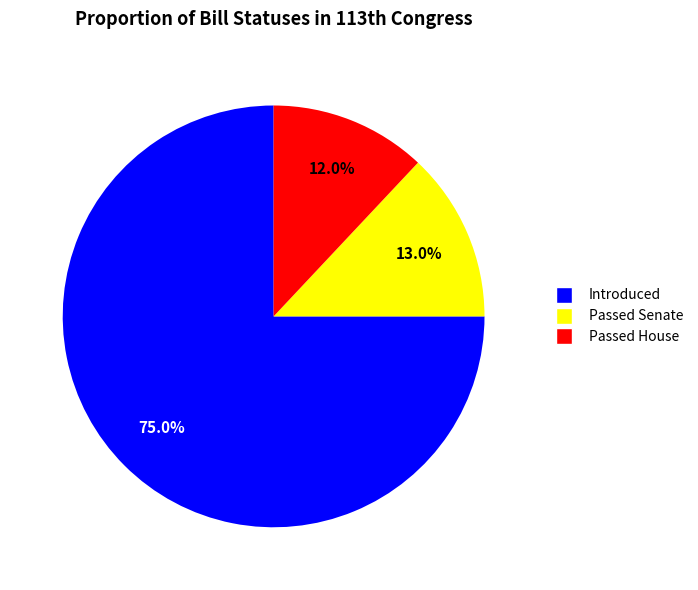

To the nearest percent, what percentage of the pie is Passed Senate?

13%